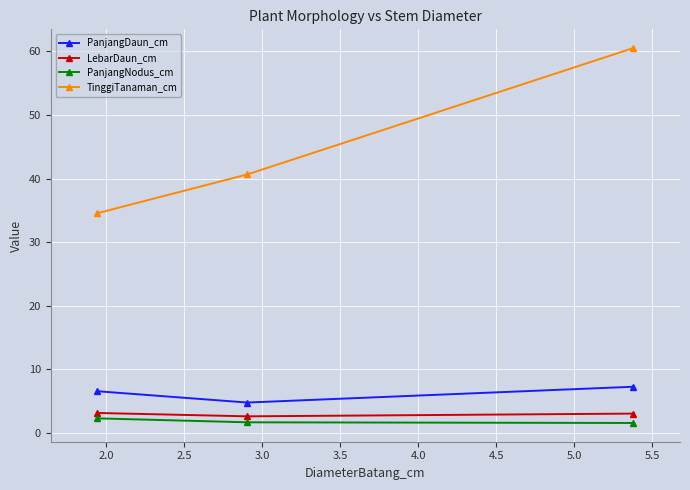

What are all the series names shown in the legend?

PanjangDaun_cm, LebarDaun_cm, PanjangNodus_cm, TinggiTanaman_cm